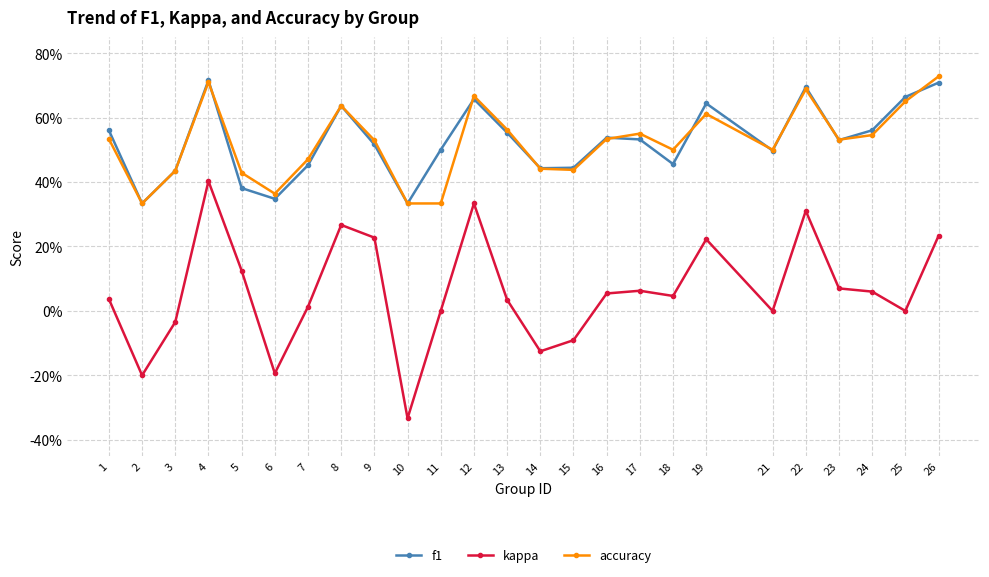

What are all the series names shown in the legend?

f1, kappa, accuracy